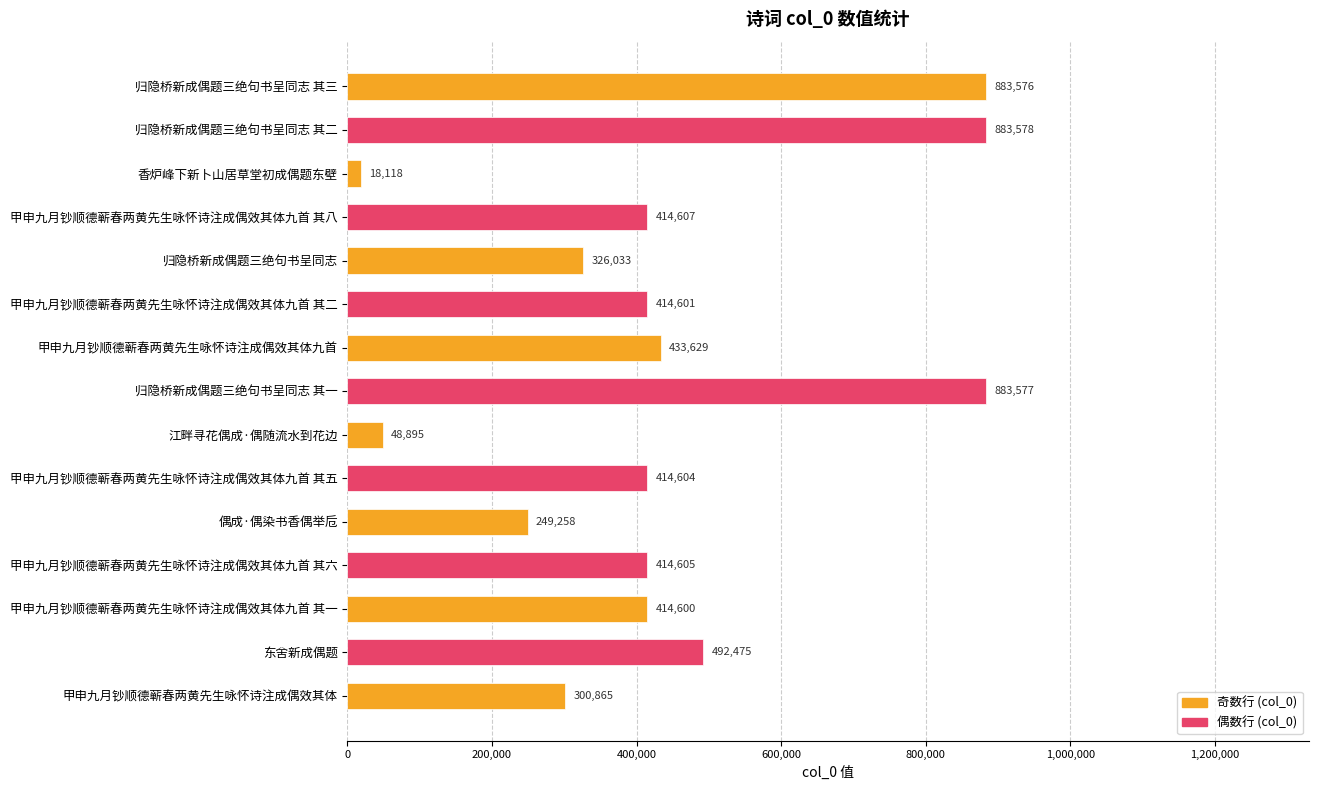

Are the bars grouped side by side (vs. stacked)?

No